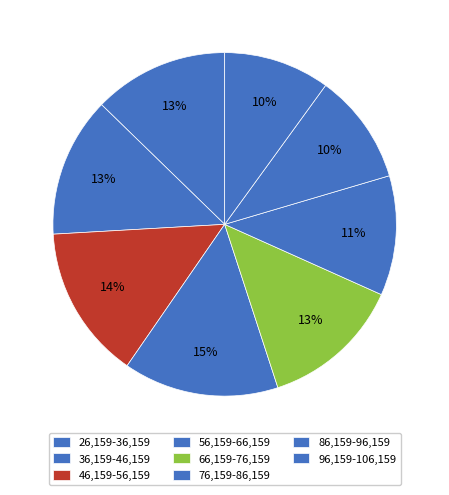

True or false: 66,159-76,159 accounts for 7% of the total.

False